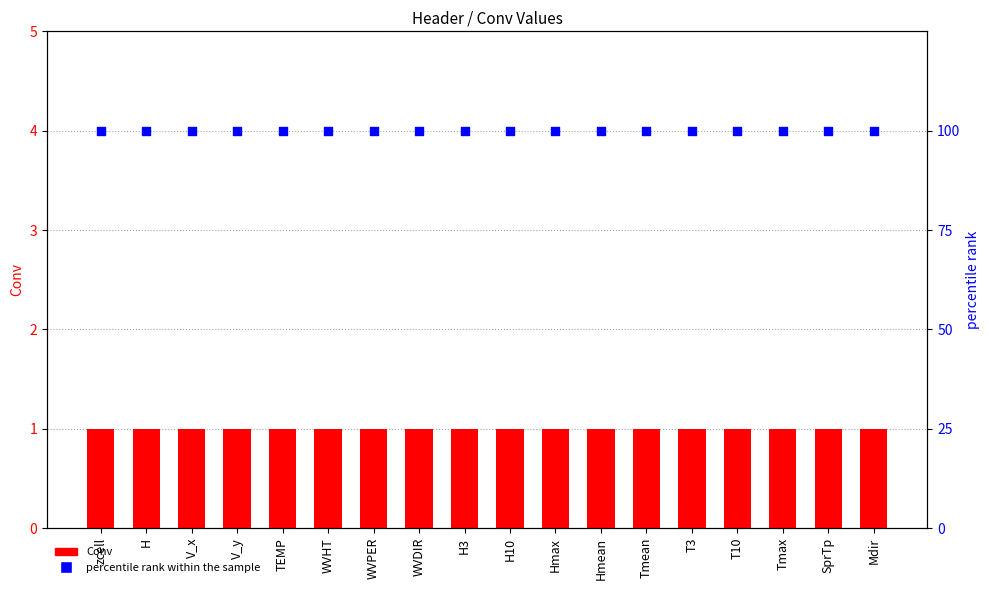

At how many categories does at least one series exceed 92?

18